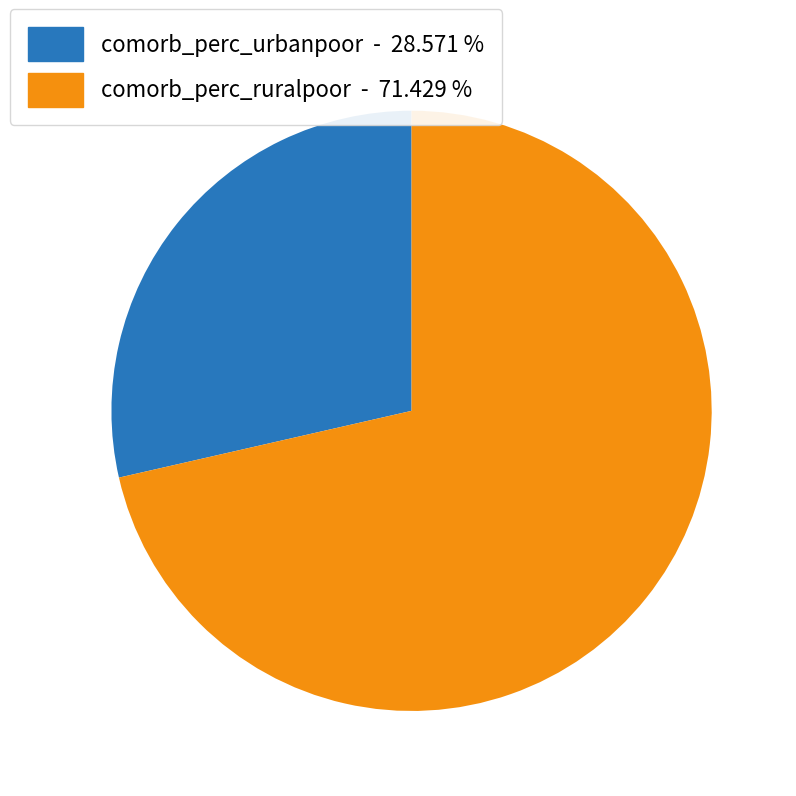

Which slice is the smallest?

comorb_perc_urbanpoor